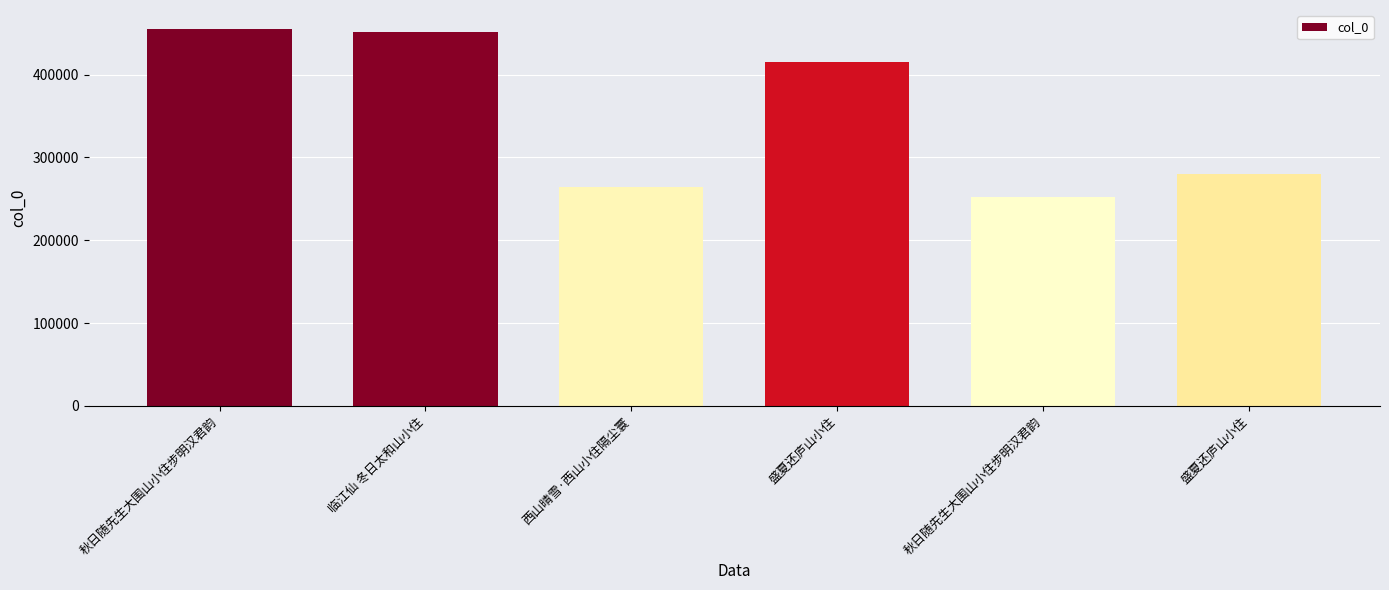

What is the label of the 2nd bar from the right?

秋日随先生大围山小住步明汉君韵